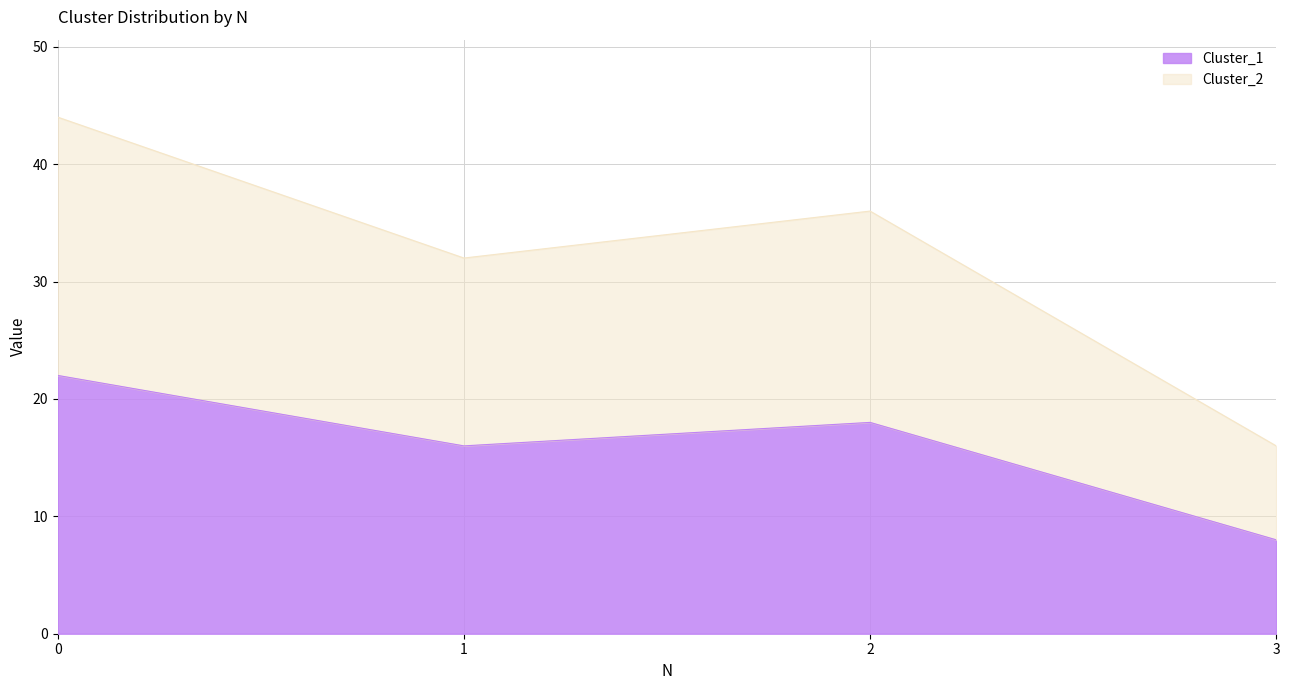

Rank the series at 1 from lowest to highest value.

Cluster_1, Cluster_2